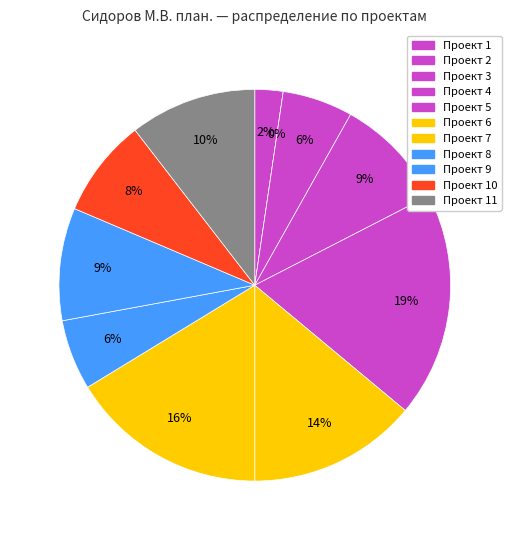

The Проект 3 slice represents 6% of the pie. True or false?

True